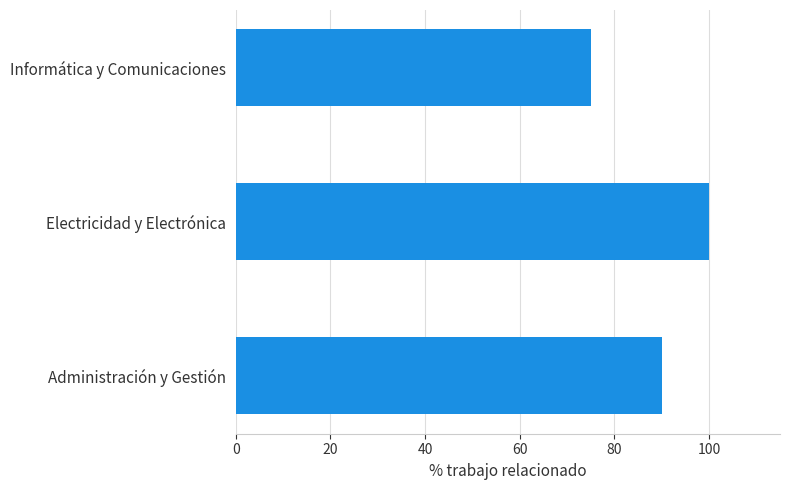

How many data points are less than 90?

1